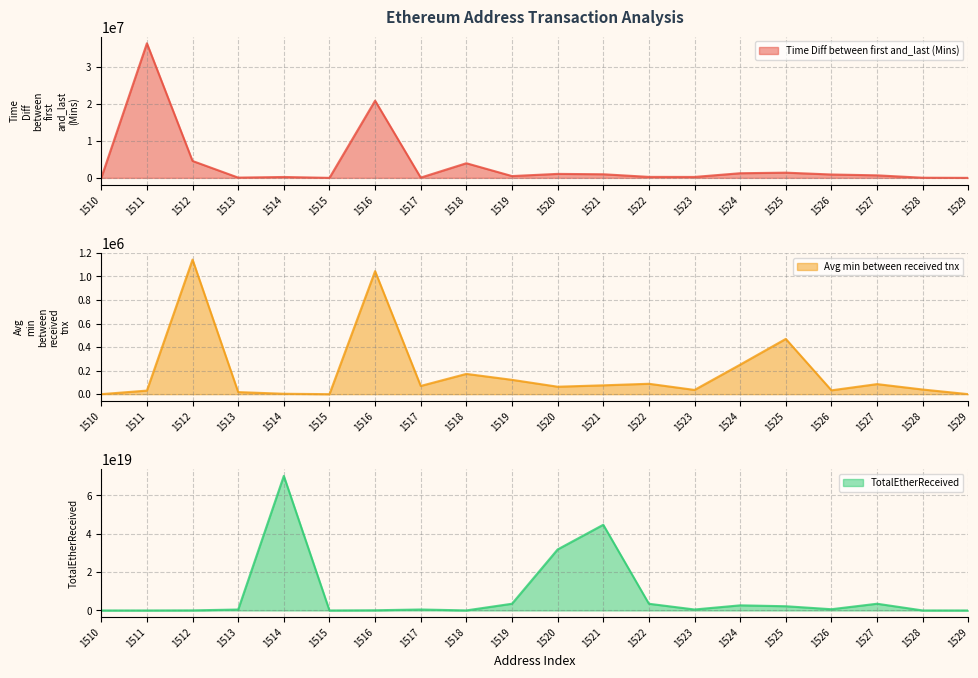

Which series has the largest total across all categories?

TotalEtherReceived